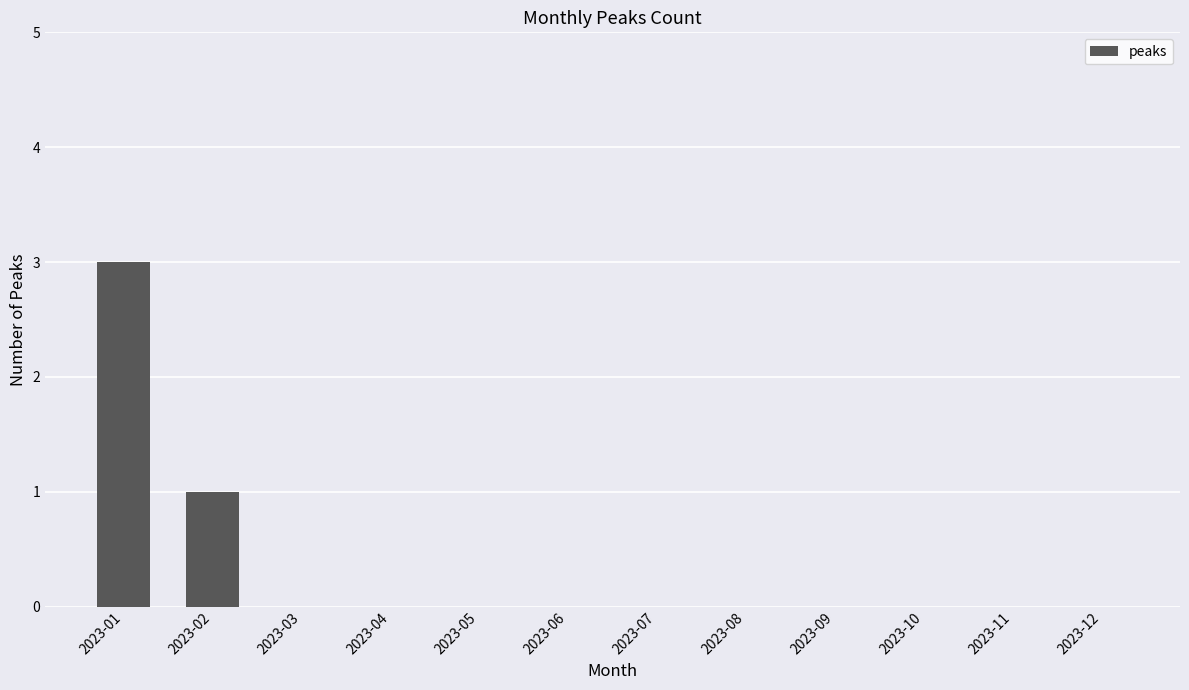

Where is the data nearest to the value 1?

2023-02